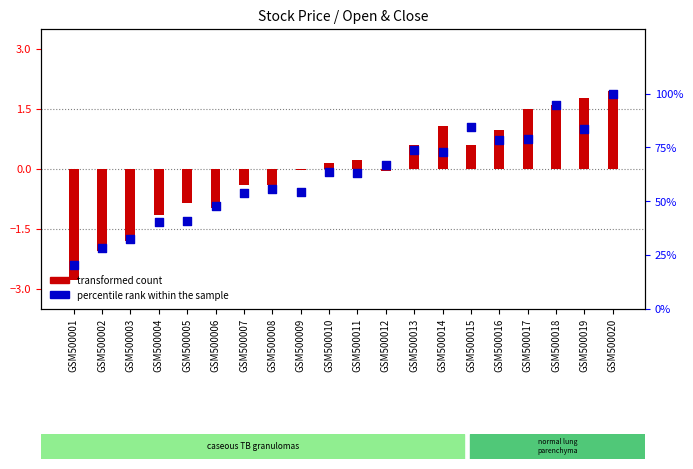

What are all the series names shown in the legend?

transformed count, percentile rank within the sample